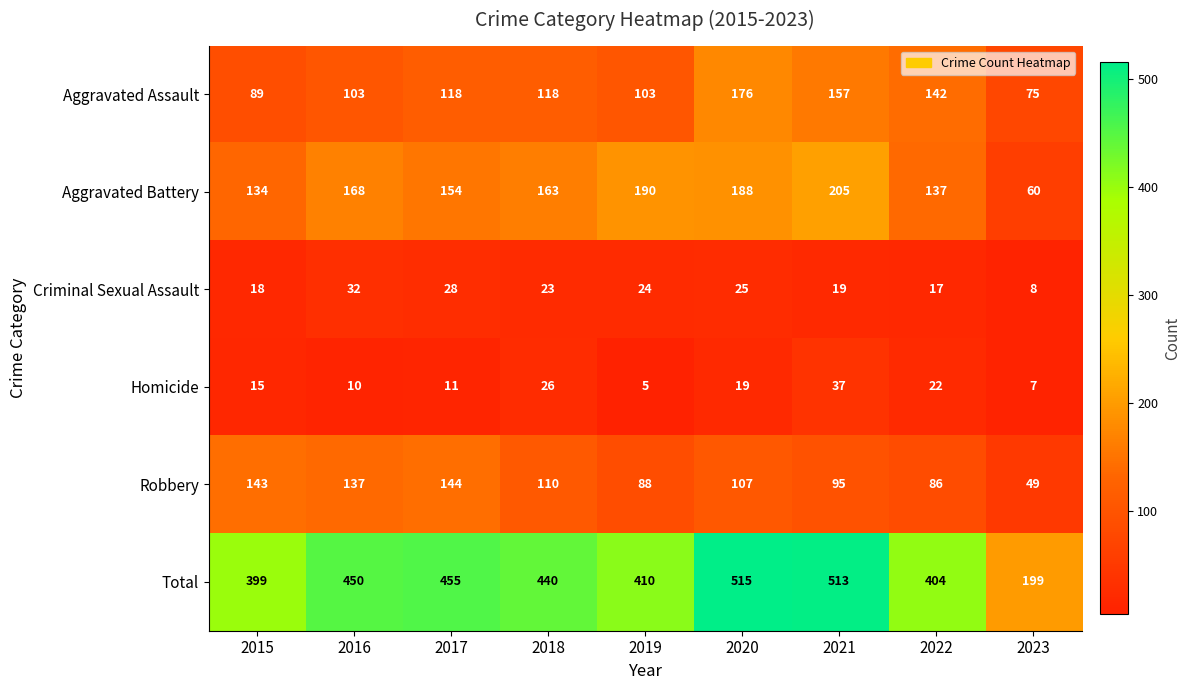

At which category is the sum across all series the highest?

2020